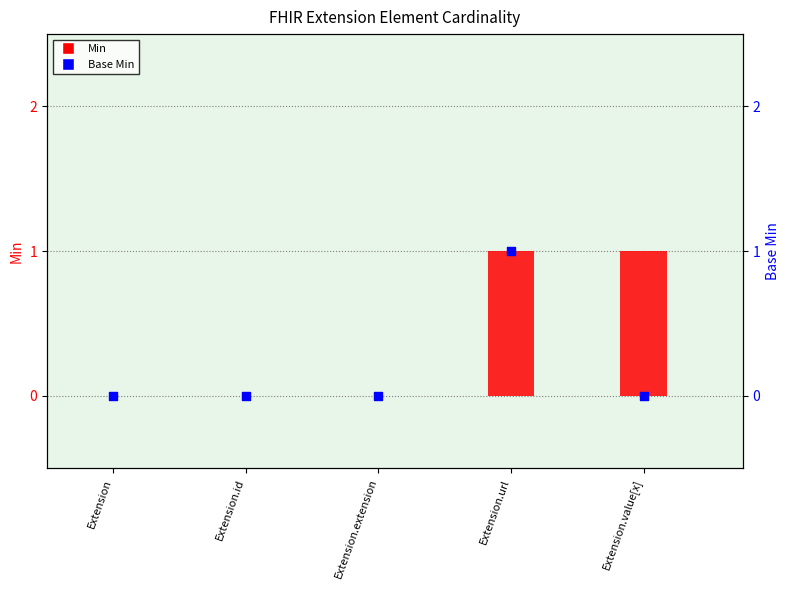

At which category is the sum across all series the highest?

Extension.url